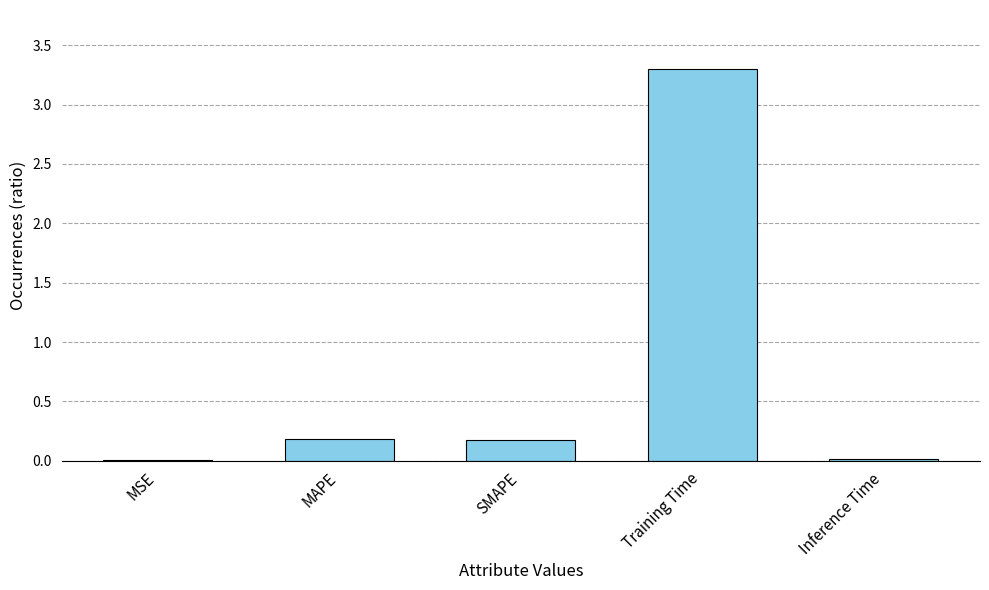

Are the bars grouped side by side (vs. stacked)?

No